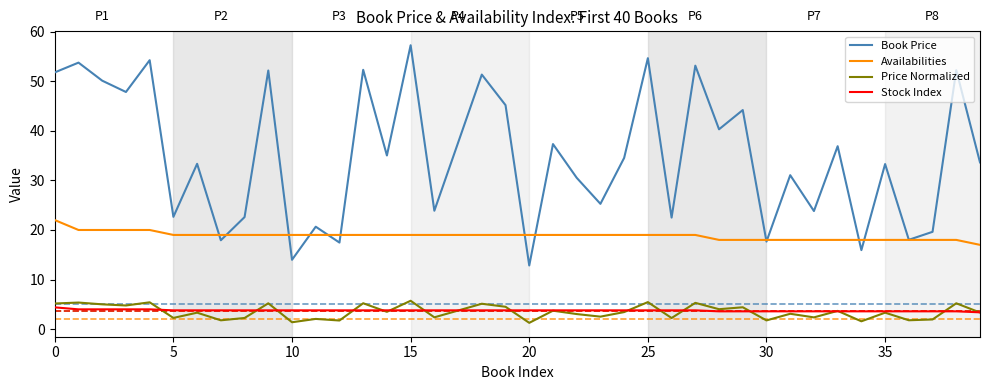

True or false: Book Price and Price Normalized intersect in this chart.

False